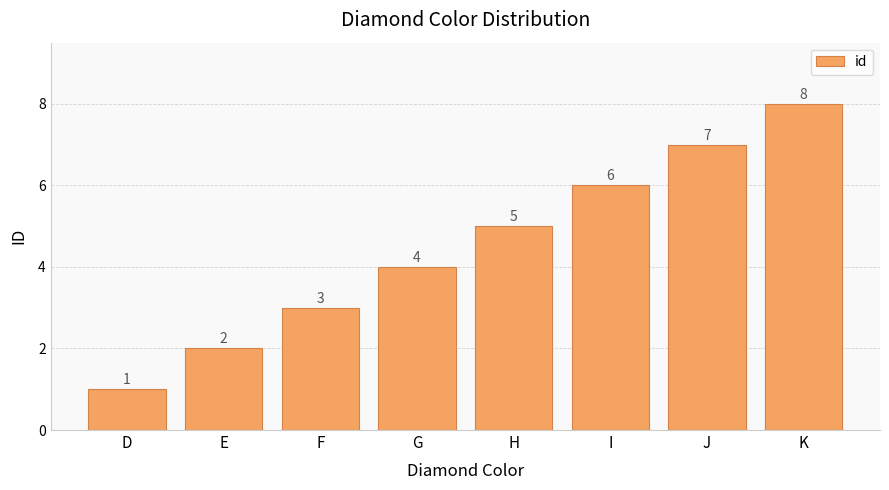

Where is the data nearest to the value 4?

G